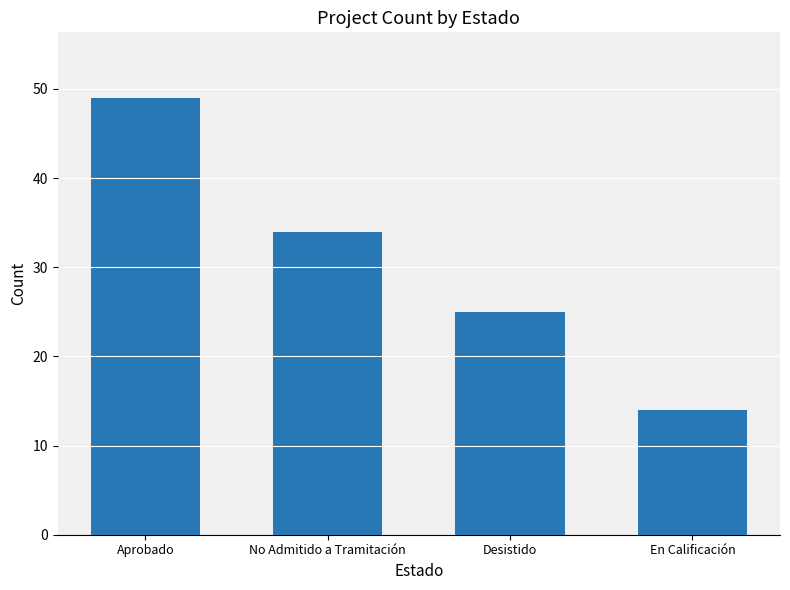

Reading left to right, extract all data points from this chart.

Aprobado=49	No Admitido a Tramitación=34	Desistido=25	En Calificación=14